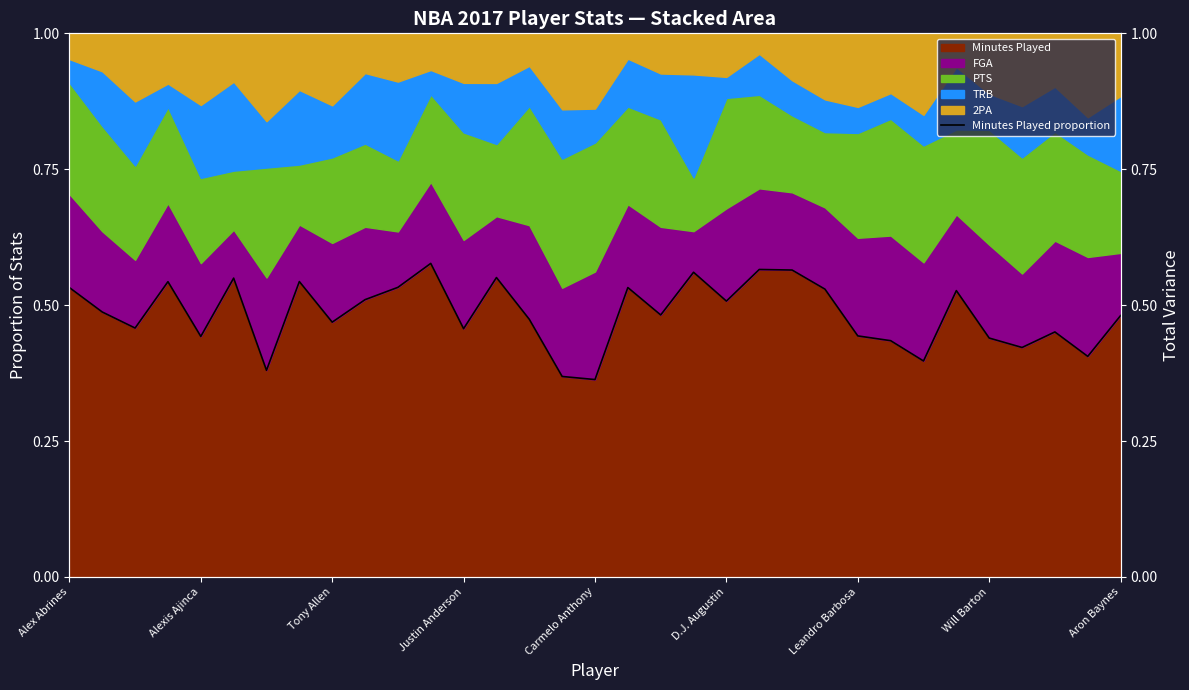

What is the value of the 29th point from the left?

0.4